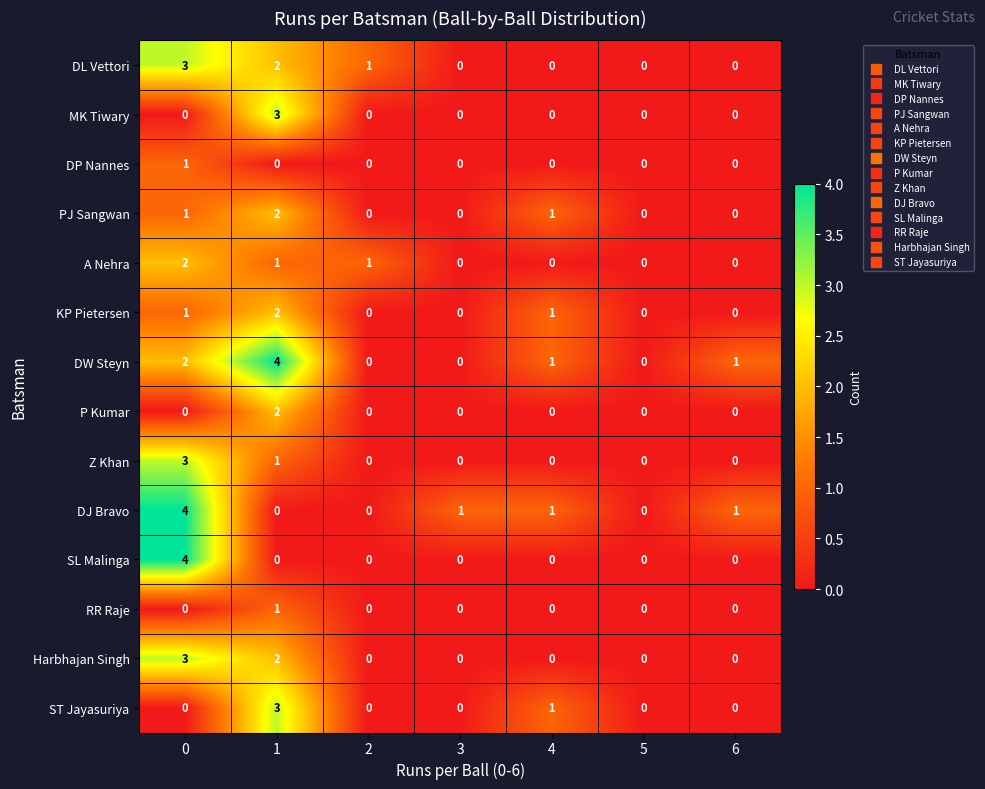

Which series has the largest total across all categories?

DW Steyn